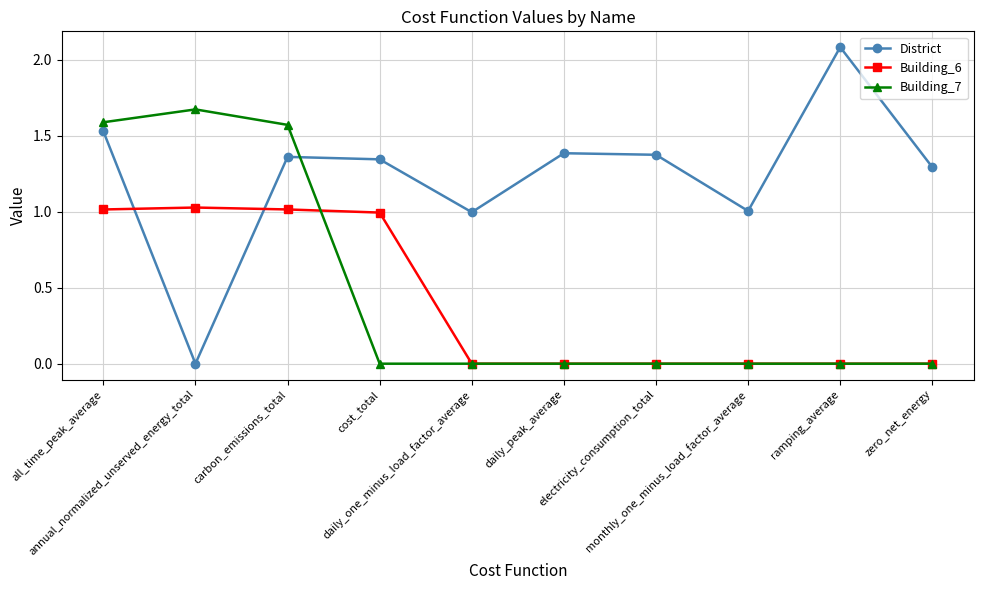

Which series has the largest total across all categories?

District